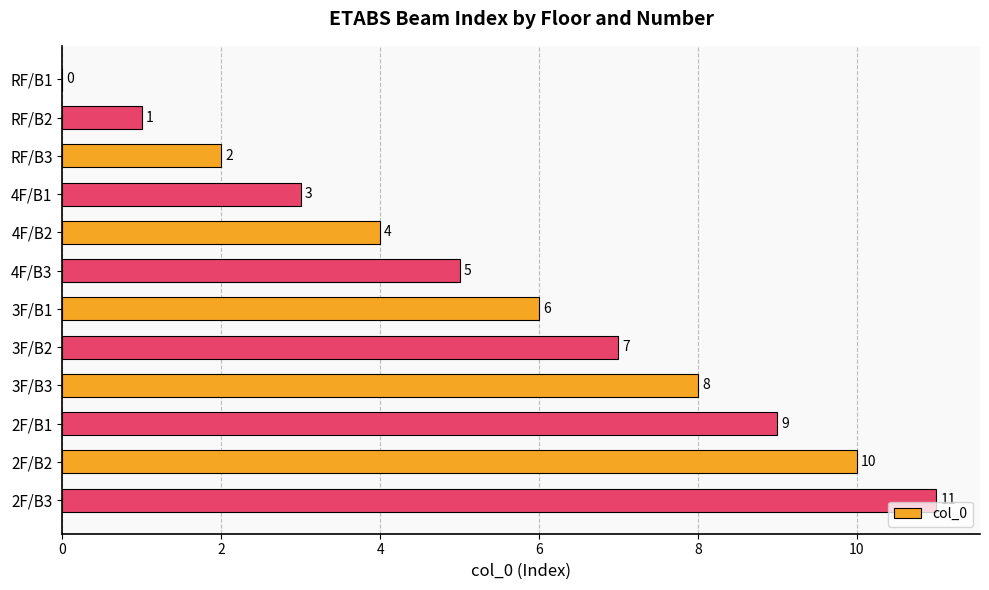

What is the change in value from 4F/B3 to 3F/B1?

+1